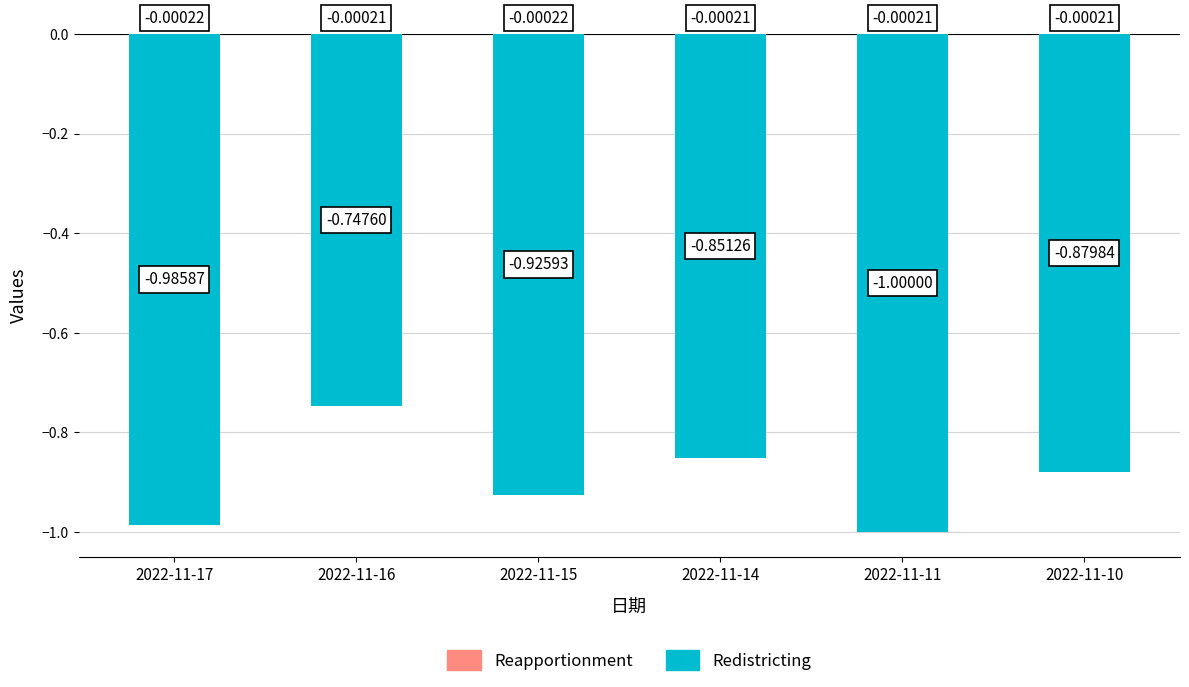

What is the difference between the Redistricting values at 2022-11-10 and 2022-11-16?

0.1